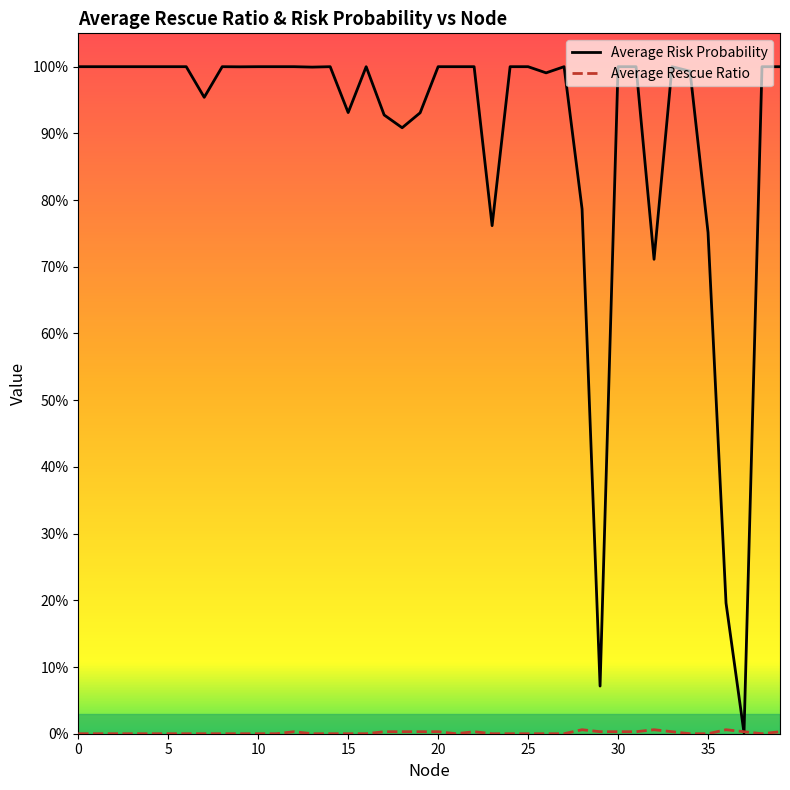

At which category does Average Risk Probability reach its first local peak?

8